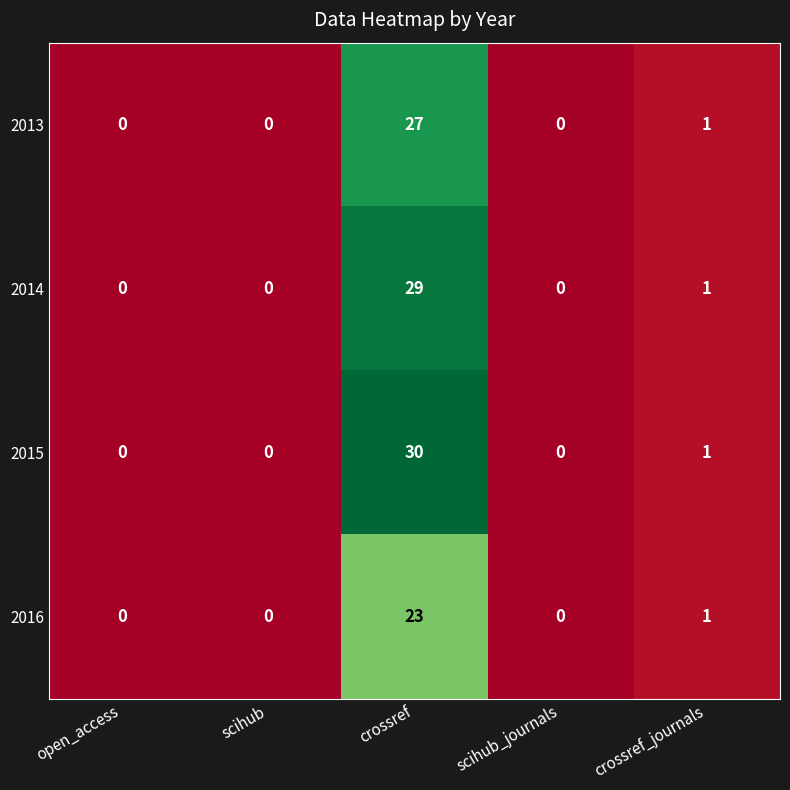

The value of 2013 at scihub is 0. True or false?

True